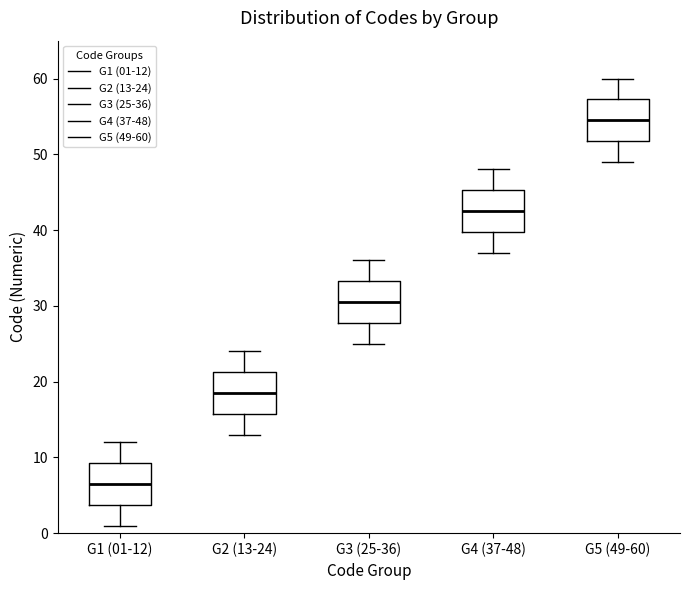

Which box has the lowest median line?

G1 (01-12)